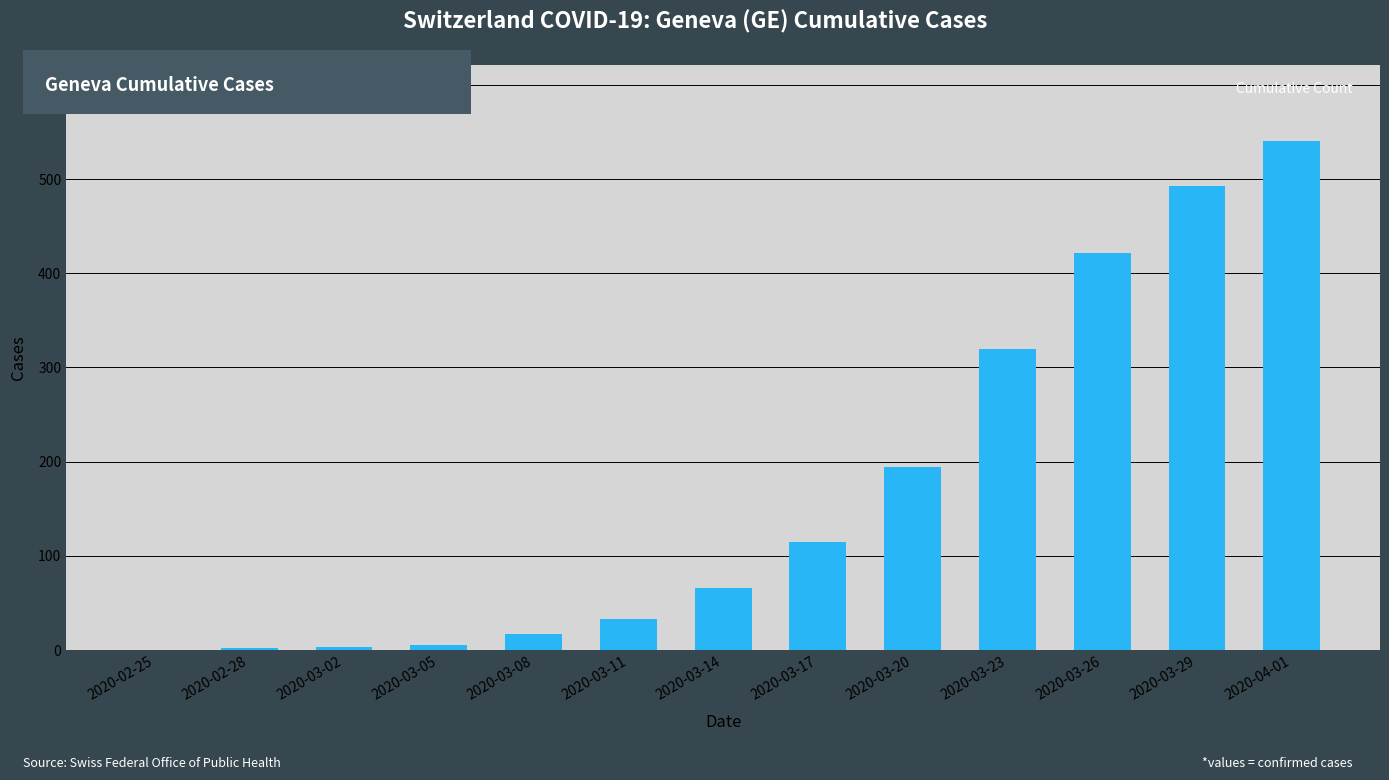

What is the greatest value displayed?

540